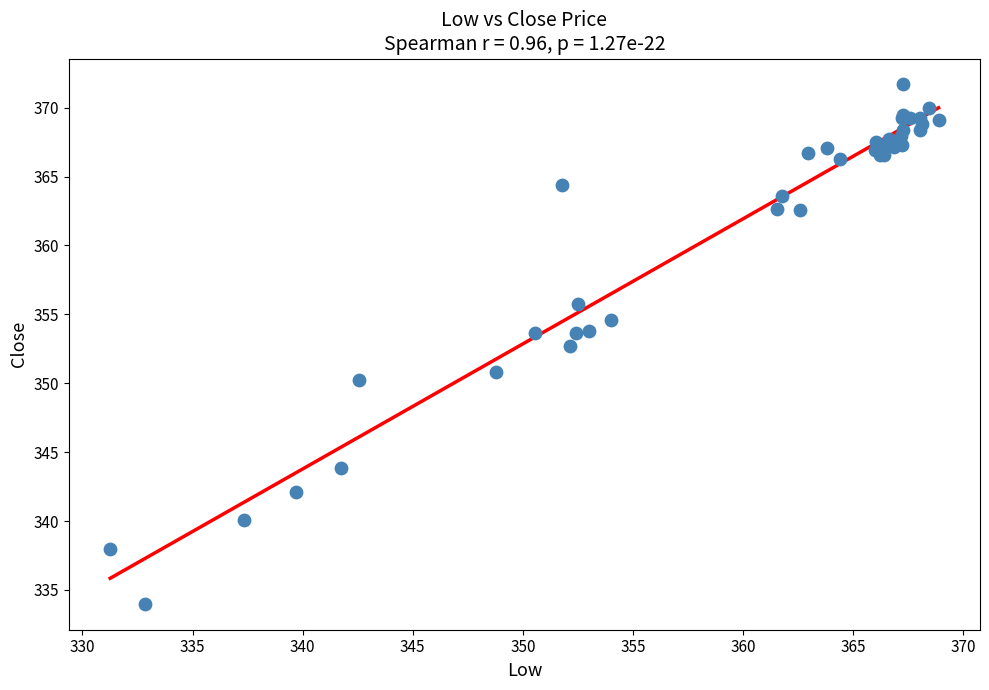

What Y value in the scatter plot is closest to 352?

352.7